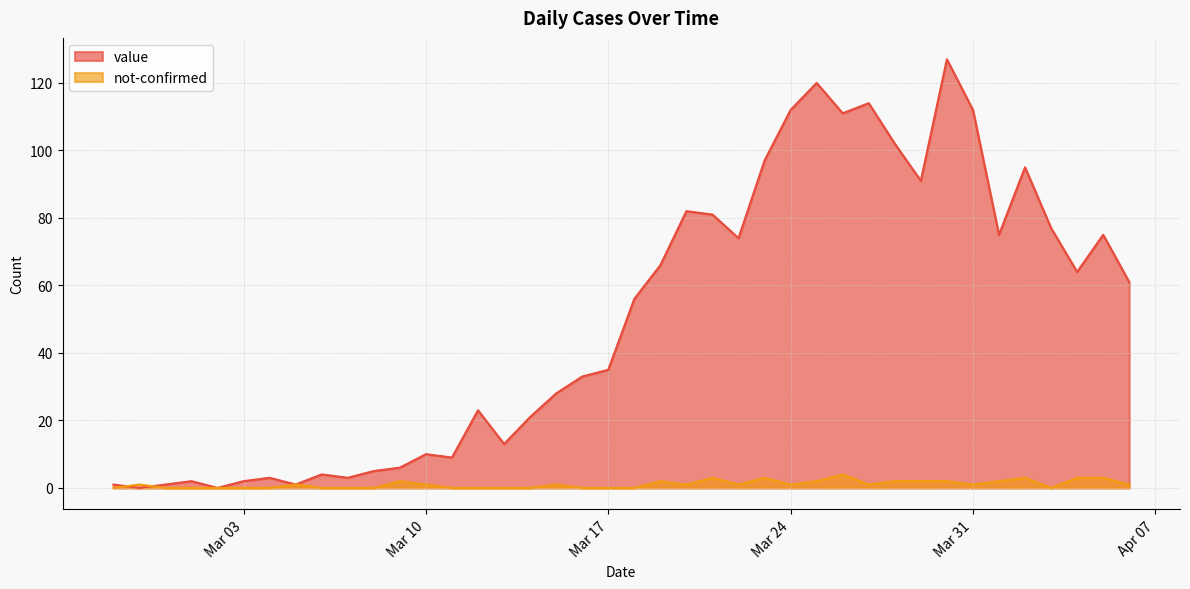

What is the difference between the highest and lowest values at 2020-03-30?

125